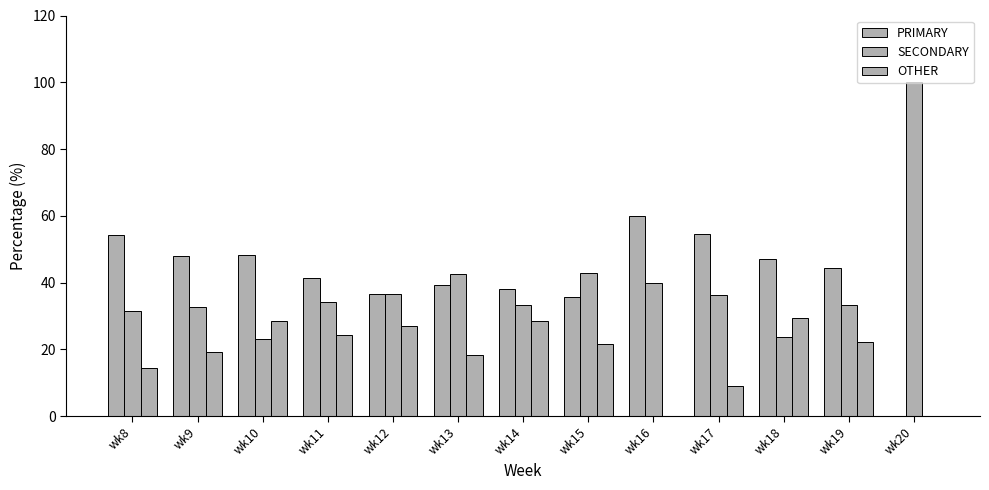

The OTHER series shows 7.0 at wk8. True or false?

False